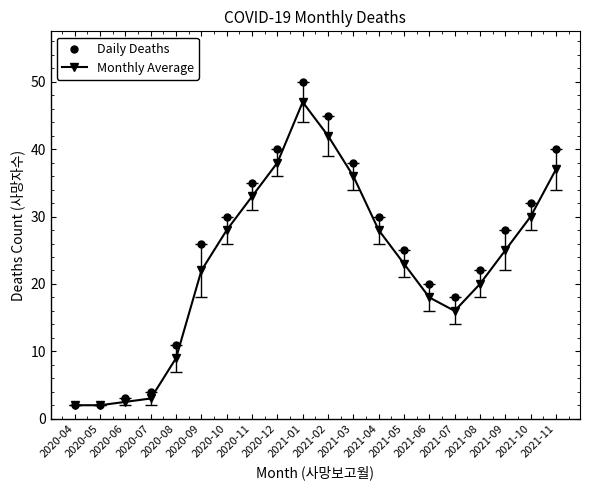

At which category is the sum across all series the highest?

2021-01